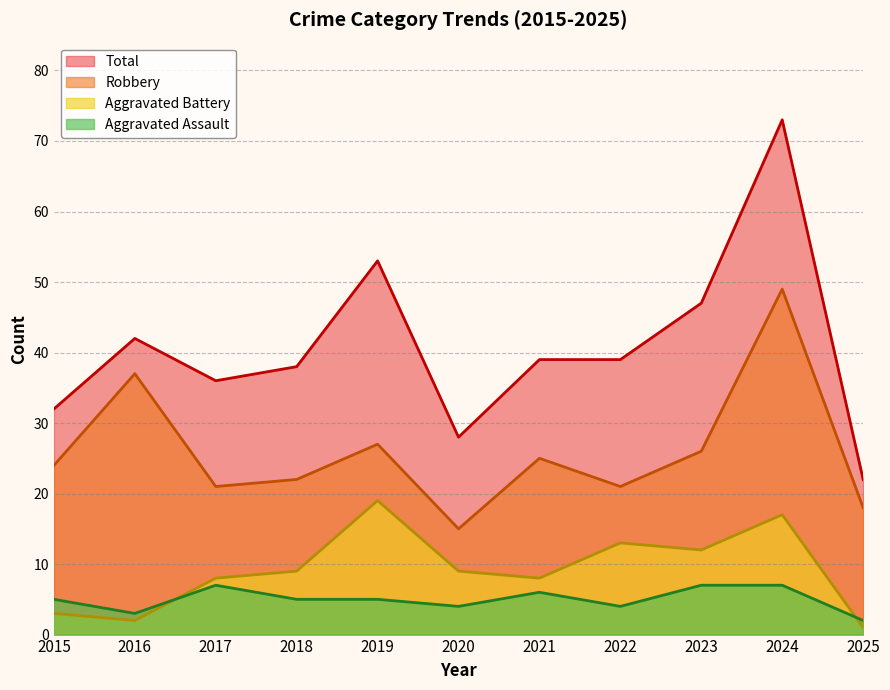

At how many categories does at least one series exceed 61?

1